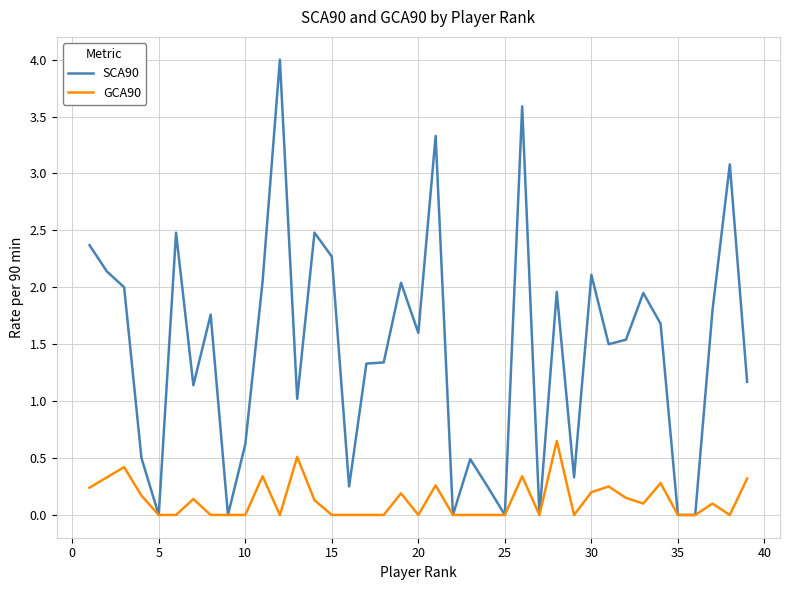

Rank the series by their maximum value, from lowest to highest.

GCA90, SCA90